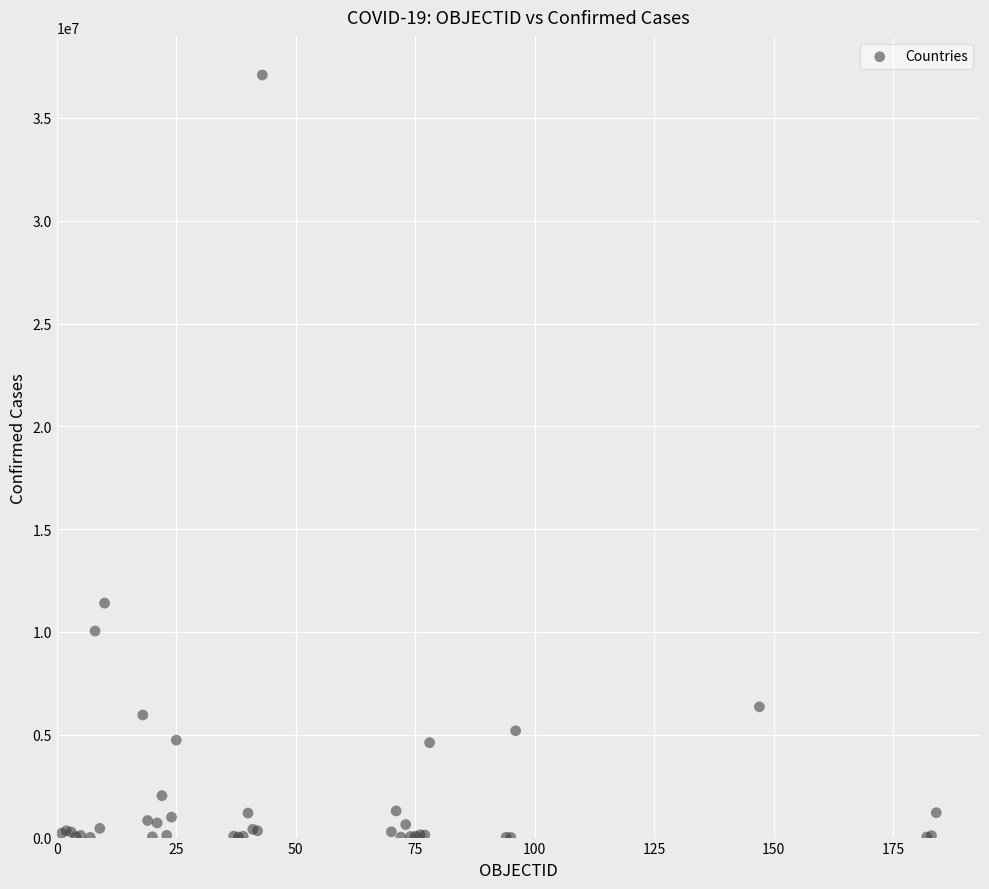

What Y value in the scatter plot is closest to 18546677?

11401996